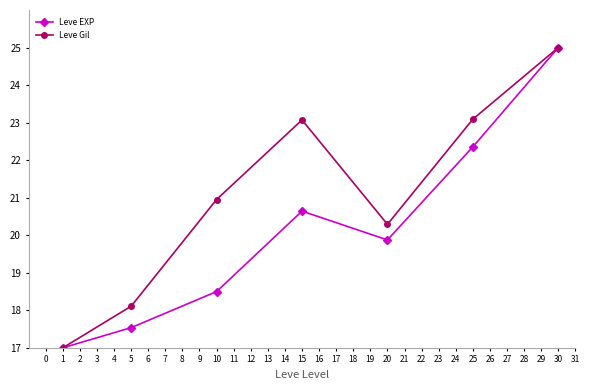

What is the total value across all series at 20?

40.2